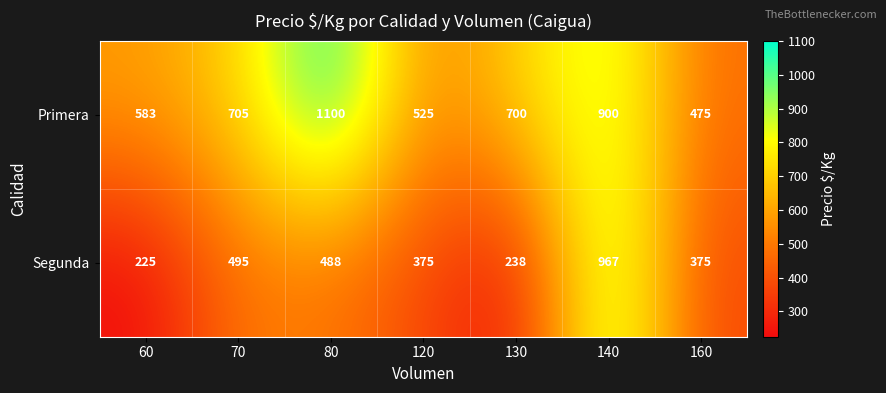

What is the sum of all Segunda values?

3163